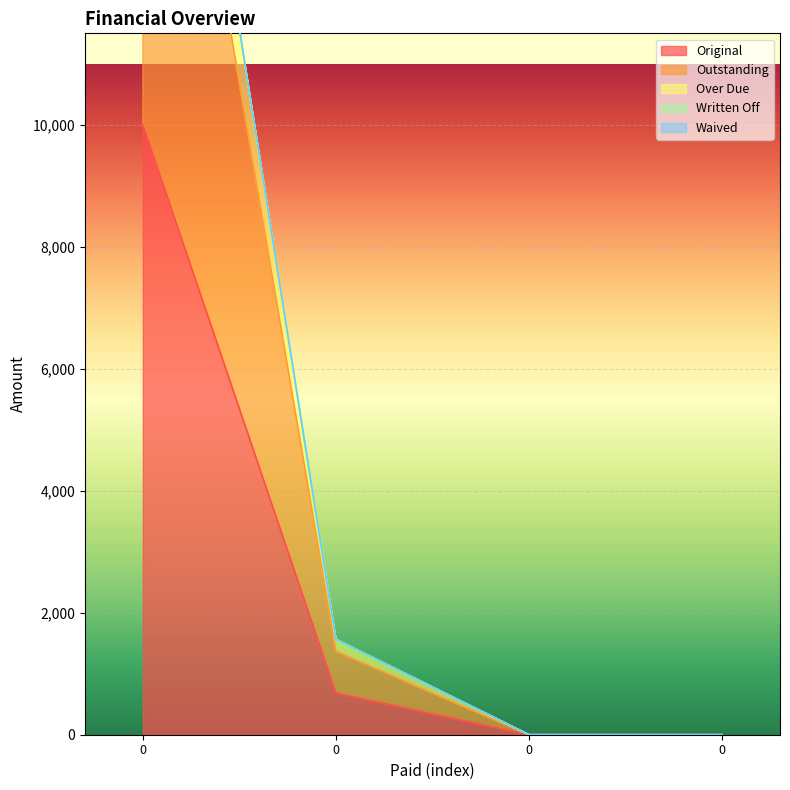

The Original series shows 207.5 at 0. True or false?

False